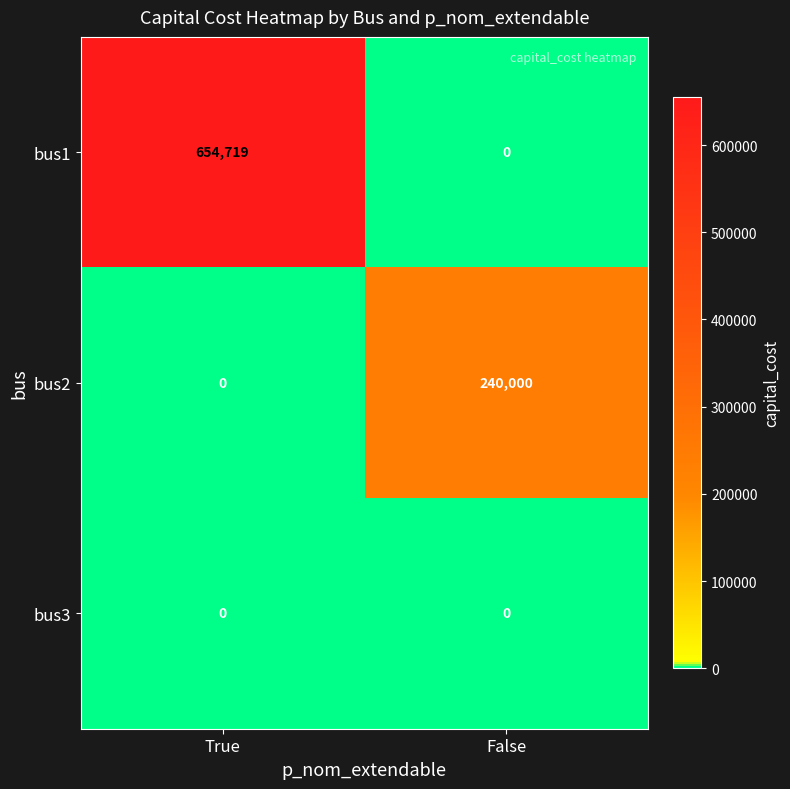

What is the maximum value for bus2?

240000